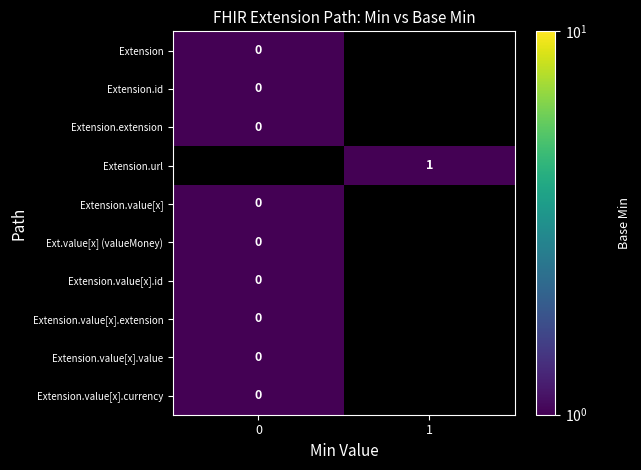

At 1, list the series in order from smallest to largest.

Extension, Extension.id, Extension.extension, Extension.value[x], Ext.value[x] (valueMoney), Extension.value[x].id, Extension.value[x].extension, Extension.value[x].value, Extension.value[x].currency, Extension.url